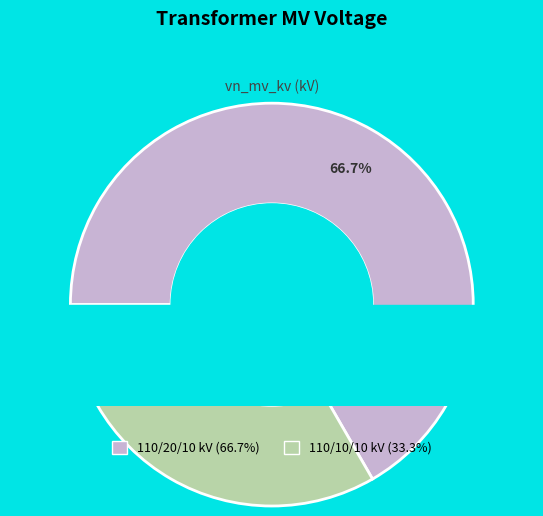

Is there a majority slice in this chart?

Yes